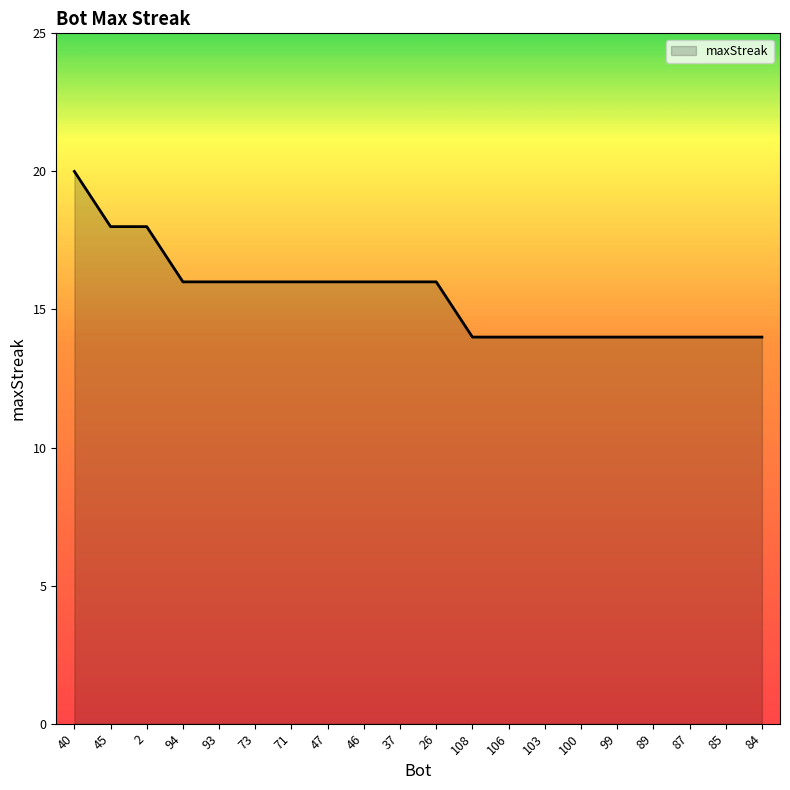

True or false: the data shows 14 at 85.

True